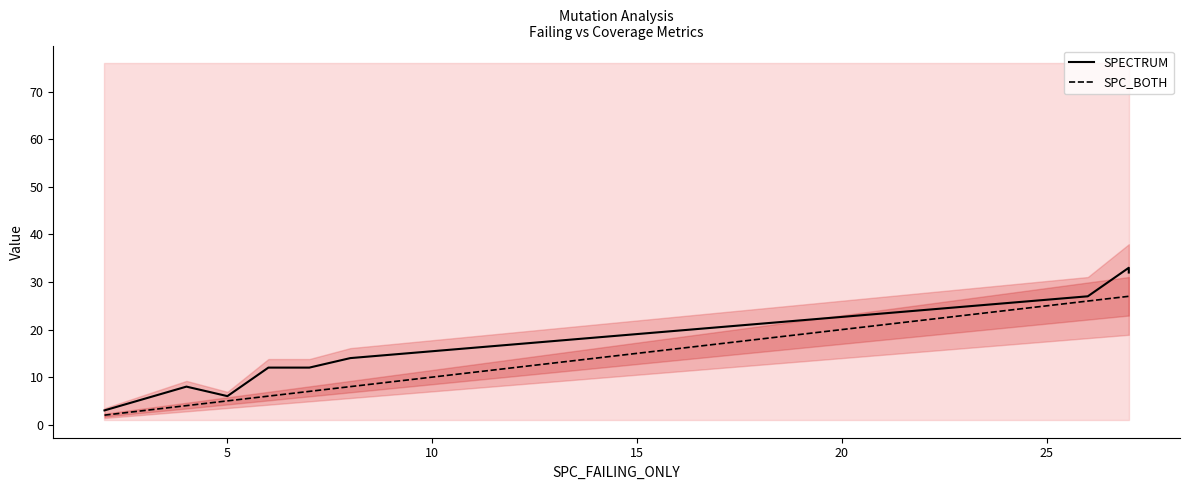

Does the chart display data point markers on the line(s)?

No